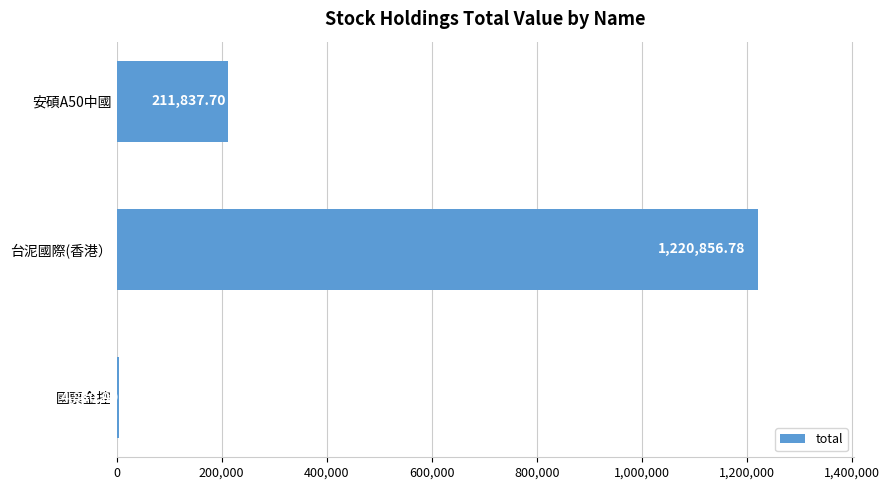

Which category has the lowest value across all series?

國票金控